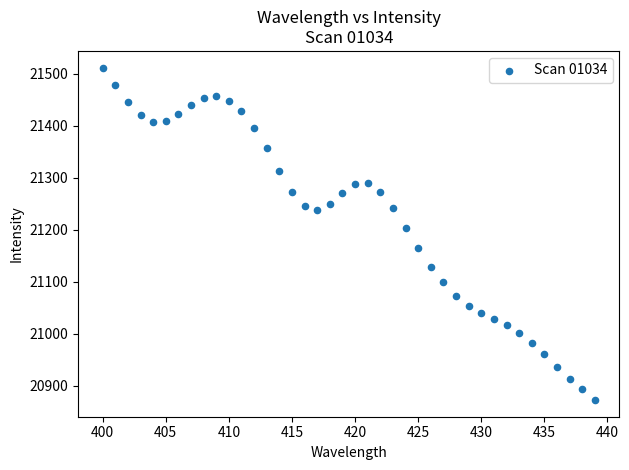

What is the range of Y values (max minus min)?

639.0